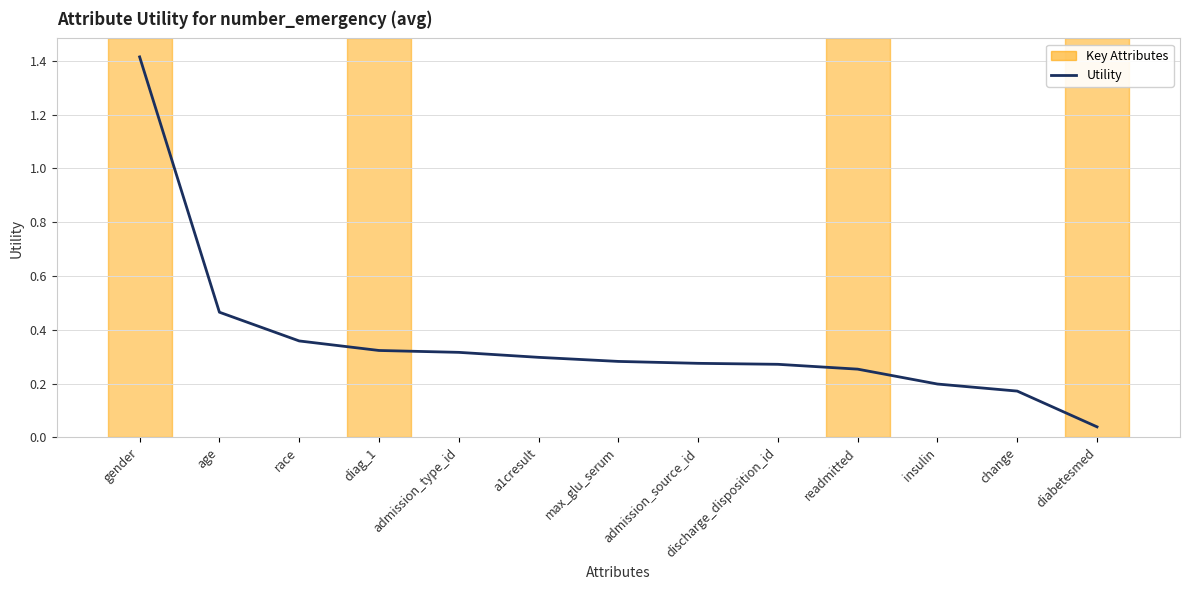

How many distinct data groups are displayed?

1